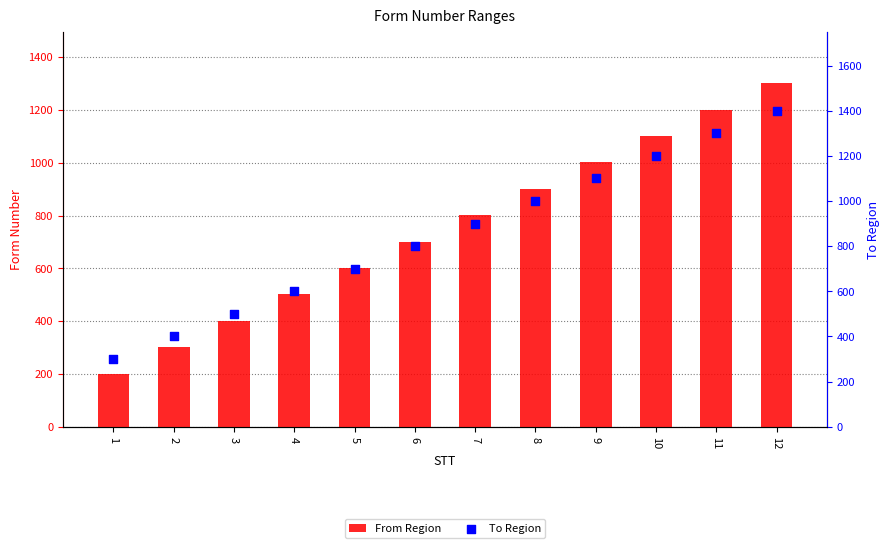

At which category is the sum across all series the highest?

12